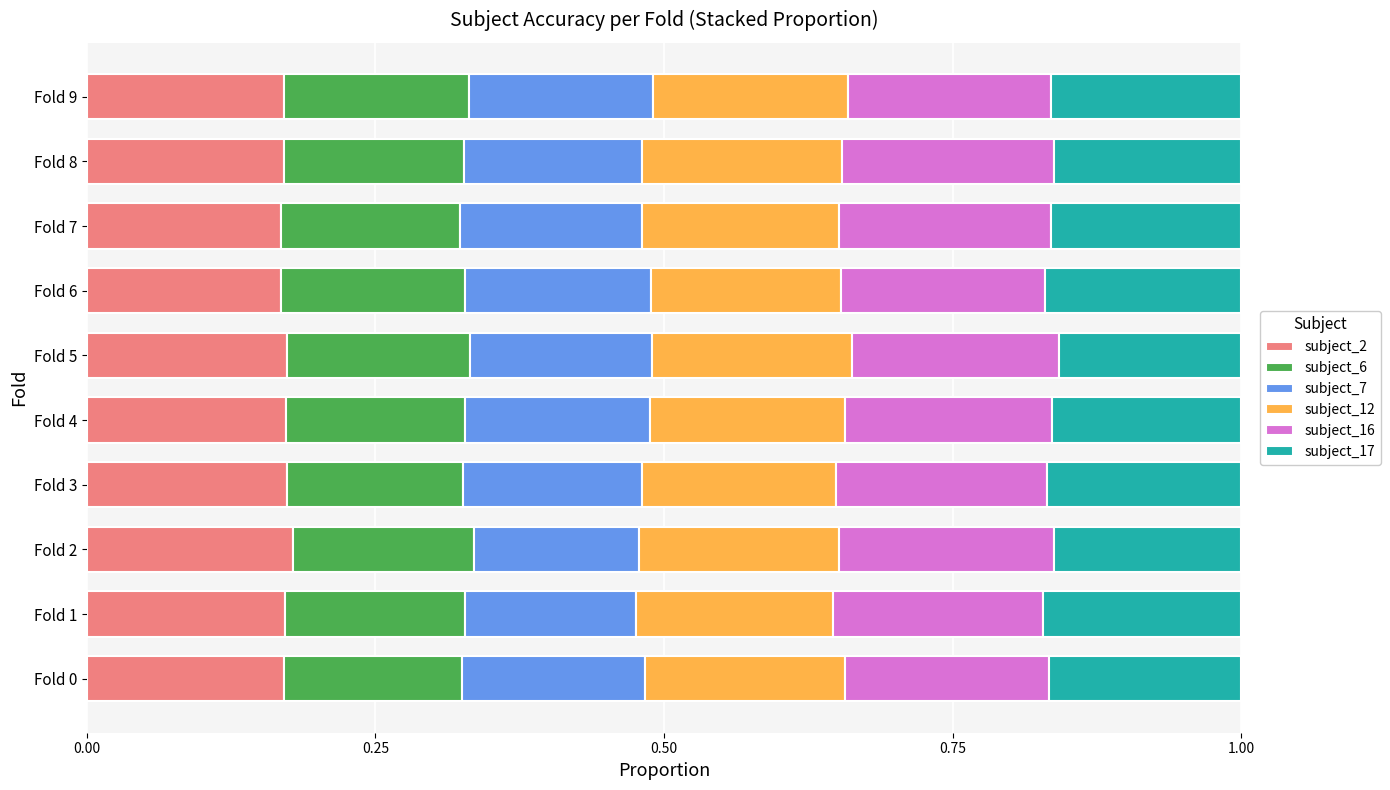

Is it true that subject_2 equals 0.3 at Fold 2?

False